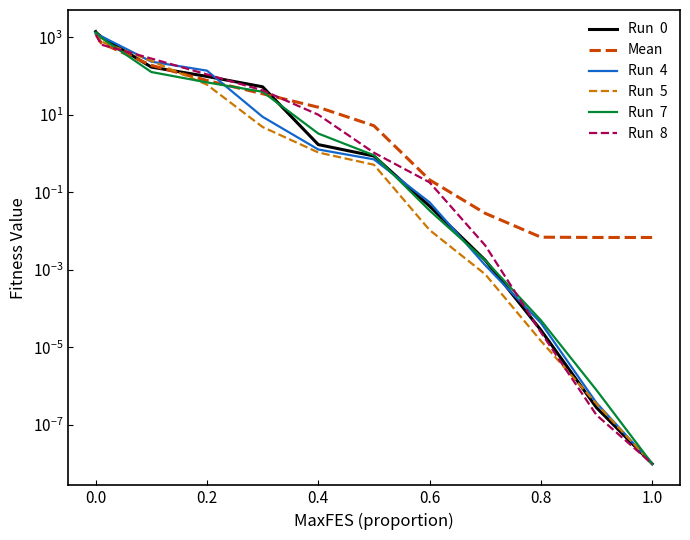

Reading left to right, transcribe all the data shown in this chart.

Run  0: 1393.0	1318.5	1019.0	169.7	97.4	52.6	1.7	0.9	0.0	0.0	0.0	0.0	0.0
Mean: 1189.5	1172.8	707.3	188.0	76.5	34.8	15.6	5.2	0.2	0.0	0.0	0.0	0.0
Run  4: 1208.5	1208.5	1057.5	233.9	137.2	8.8	1.3	0.7	0.1	0.0	0.0	0.0	0.0
Run  5: 1277.6	1277.6	771.1	244.8	59.6	4.8	1.1	0.5	0.0	0.0	0.0	0.0	0.0
Run  7: 1322.5	1322.5	965.7	126.4	68.3	39.1	3.3	0.9	0.0	0.0	0.0	0.0	0.0
Run  8: 1116.3	1116.3	642.8	281.5	109.8	42.7	10.0	1.1	0.2	0.0	0.0	0.0	0.0